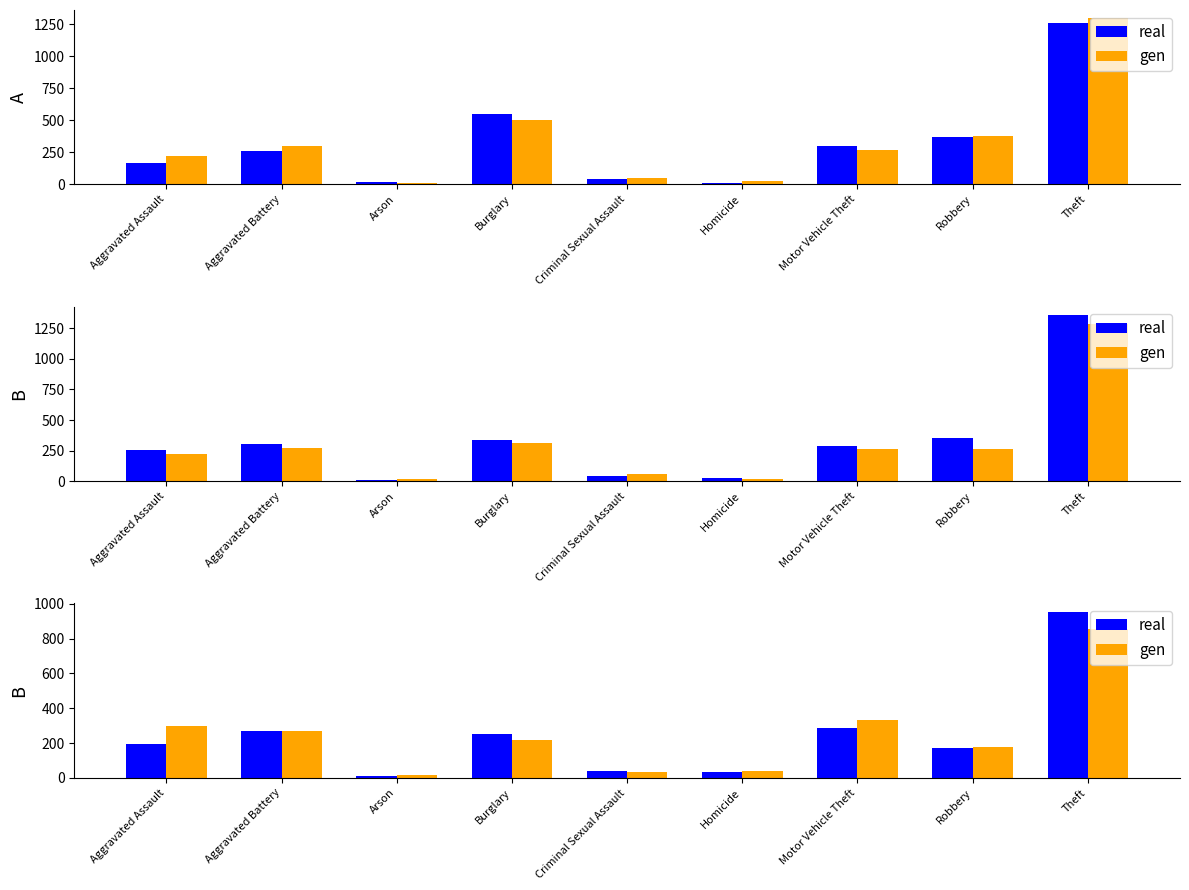

At Motor Vehicle Theft, list the series in order from smallest to largest.

real, gen